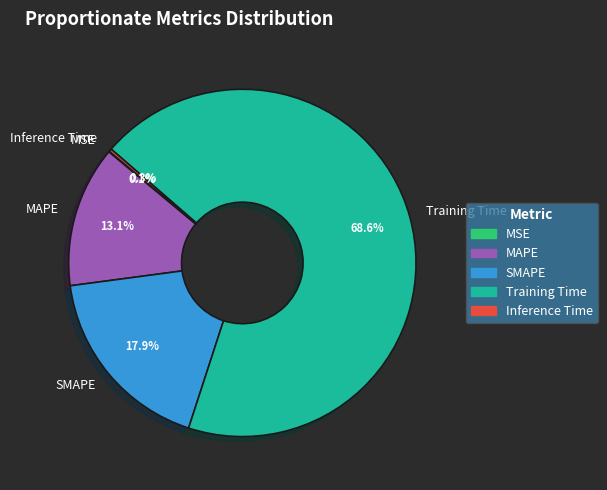

To the nearest percent, what is the average slice percentage?

20%